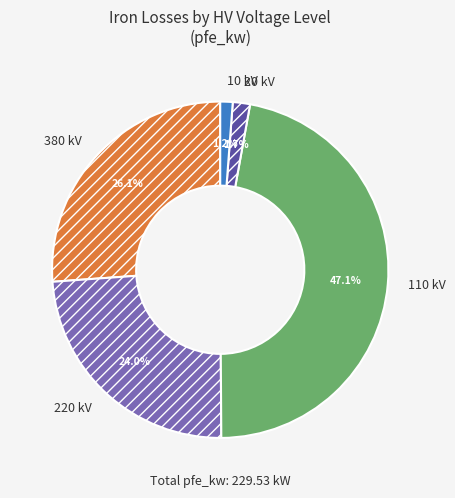

Which has a higher value, 380 or 20?

380